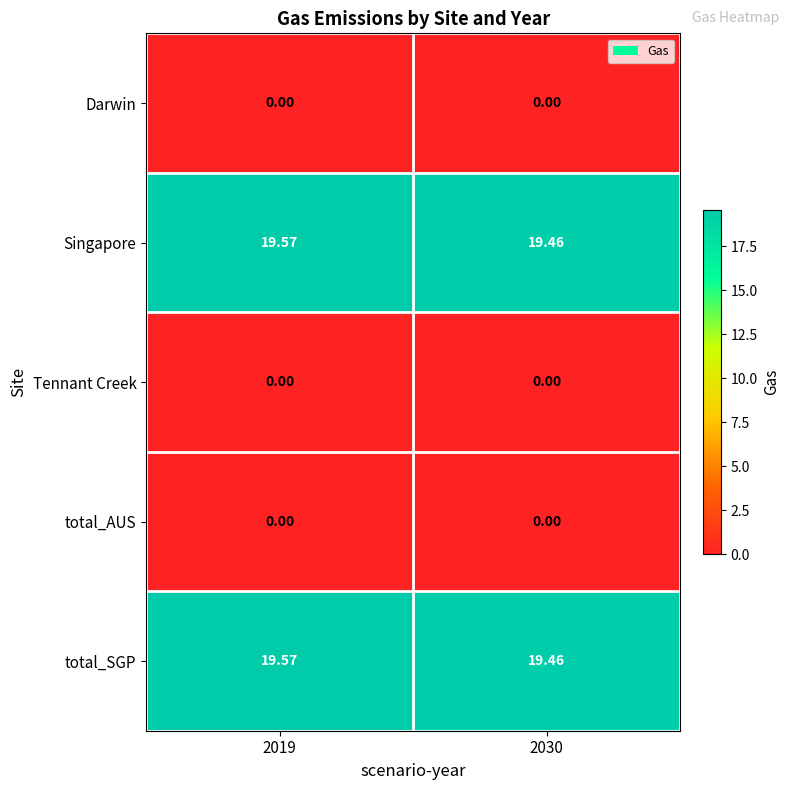

Is the value of Singapore at 2030 greater than the value of total_AUS at 2030?

Yes